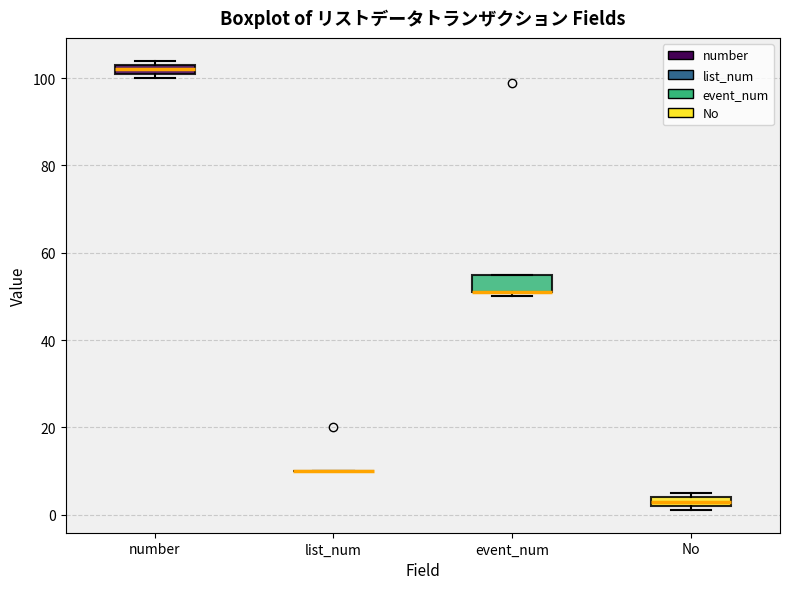

Where is the upper edge of the box for number on the y-axis? The values are not printed on the chart, so give them approximately, as read against the axis.

104